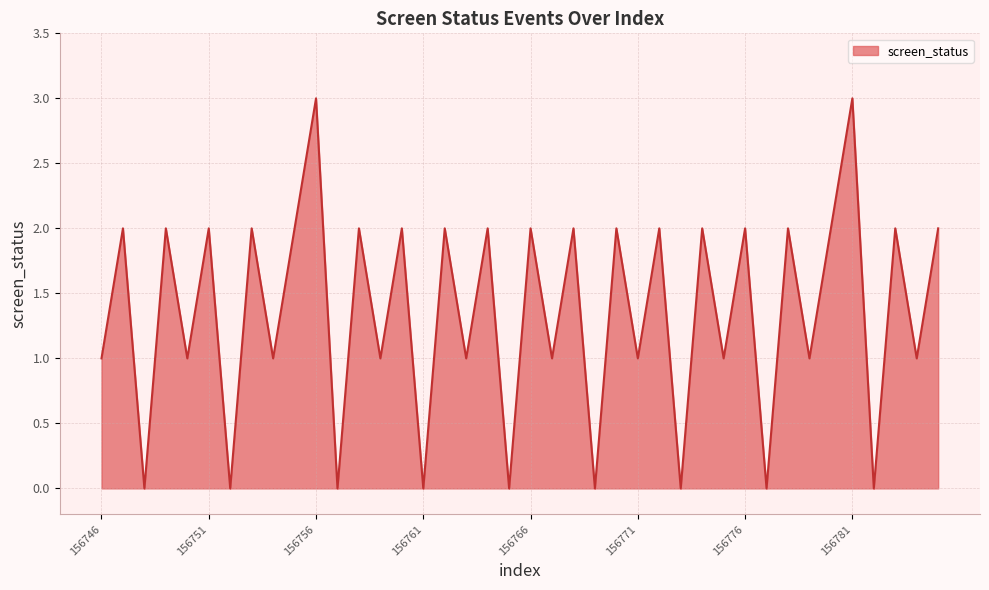

What is the difference between the maximum and minimum values?

3